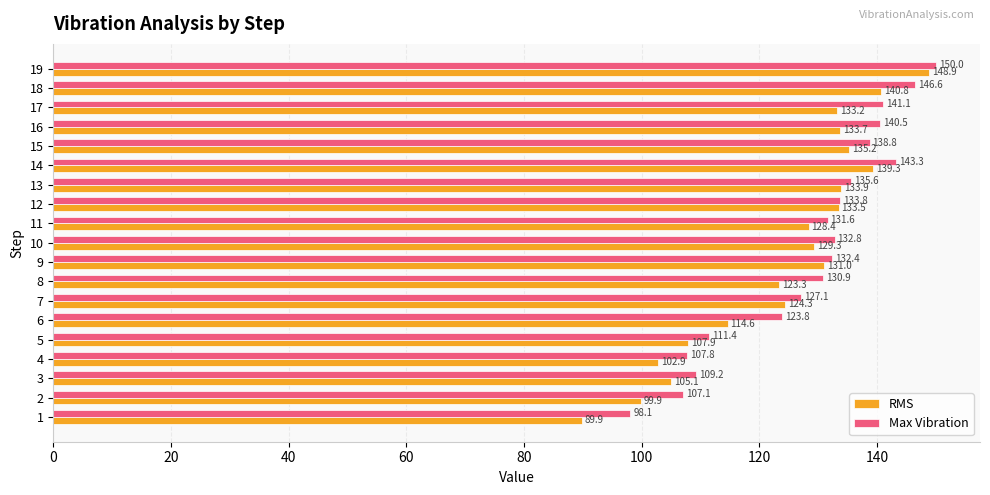

At which category is the sum across all series the highest?

19